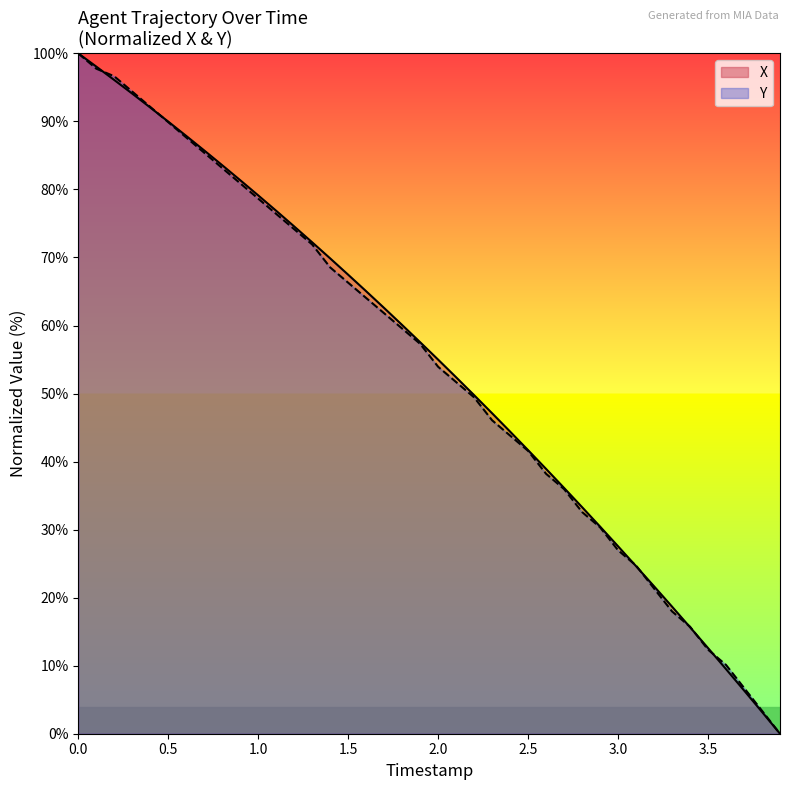

What is the greatest value displayed?

100.0